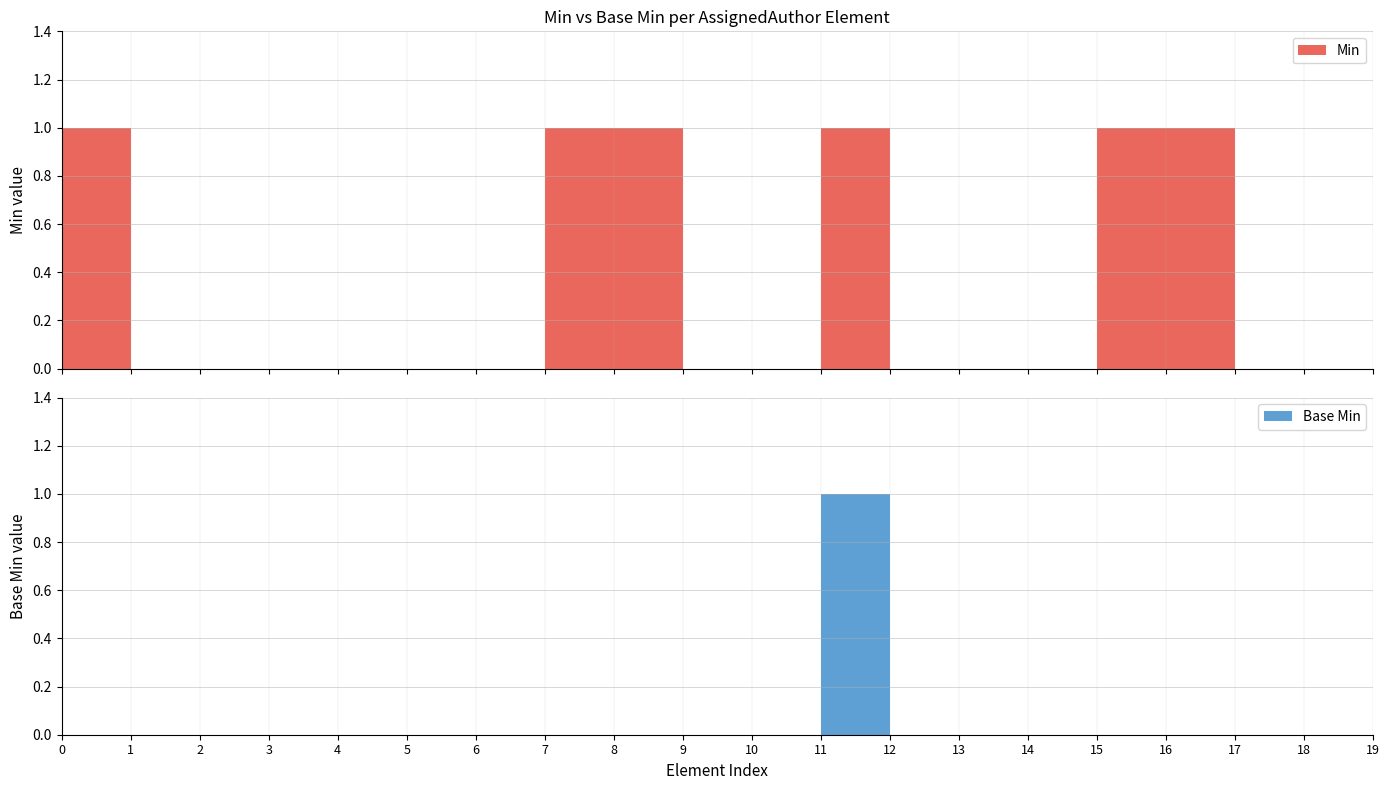

Reading left to right, what are all the values shown in this chart?

Min: 1	0	0	0	0	0	0	1	1	0	0	1	0	0	0	1	1	0	0	0
Base Min: 0	0	0	0	0	0	0	0	0	0	0	1	0	0	0	0	0	0	0	0